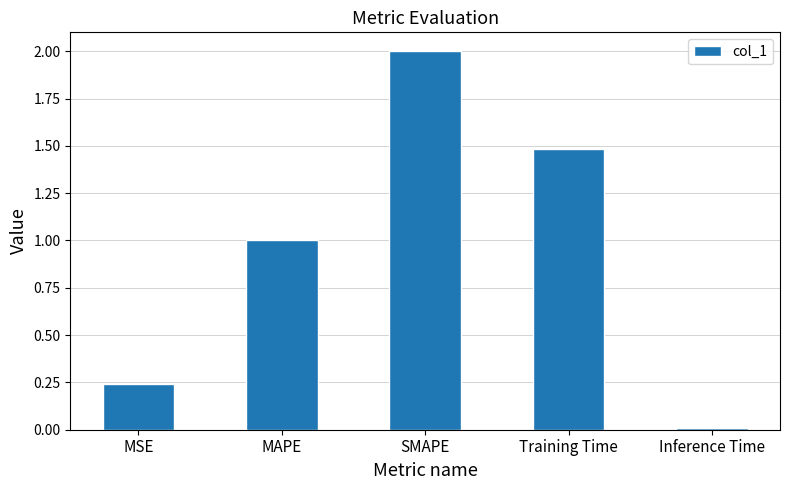

How many values exceed 1?

3